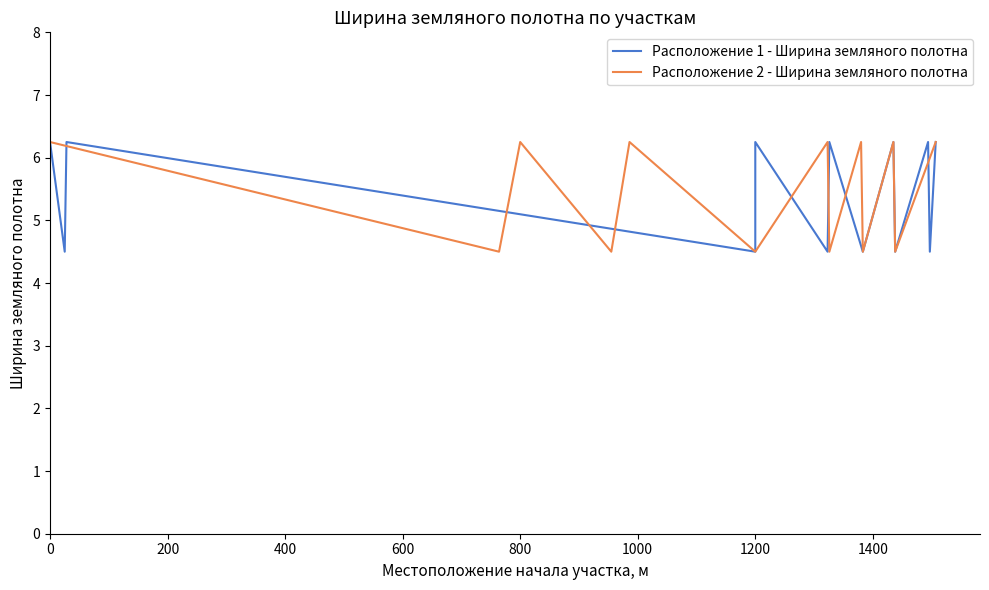

What is the lowest value of the Расположение 2 - Ширина земляного полотна series?

4.5